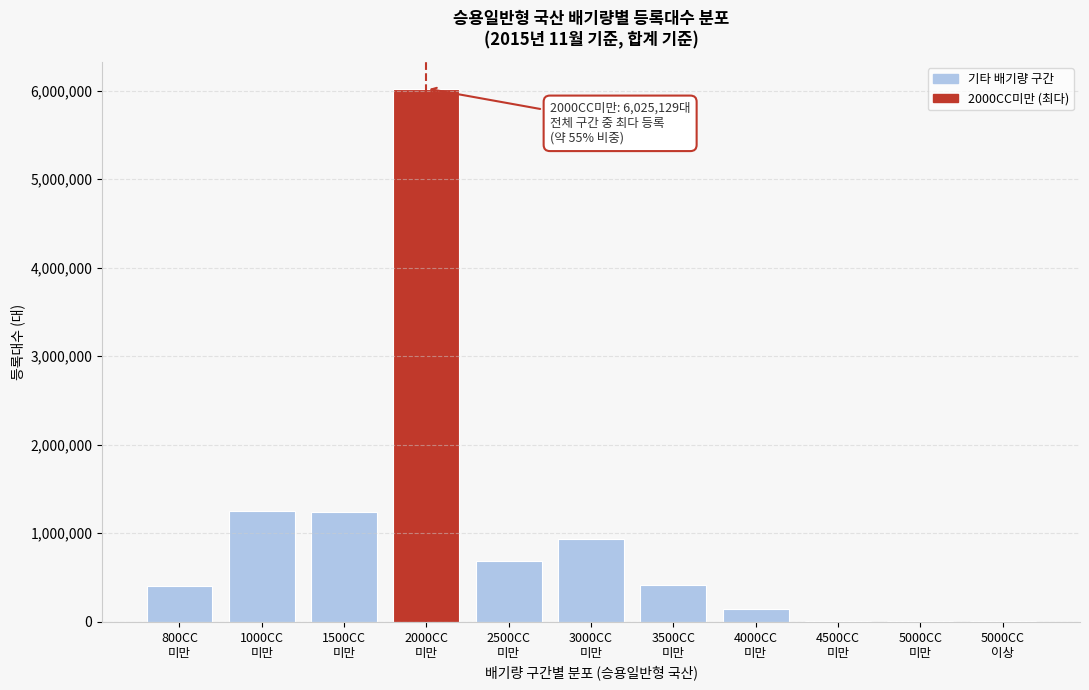

What is the sum of all values?

11118701